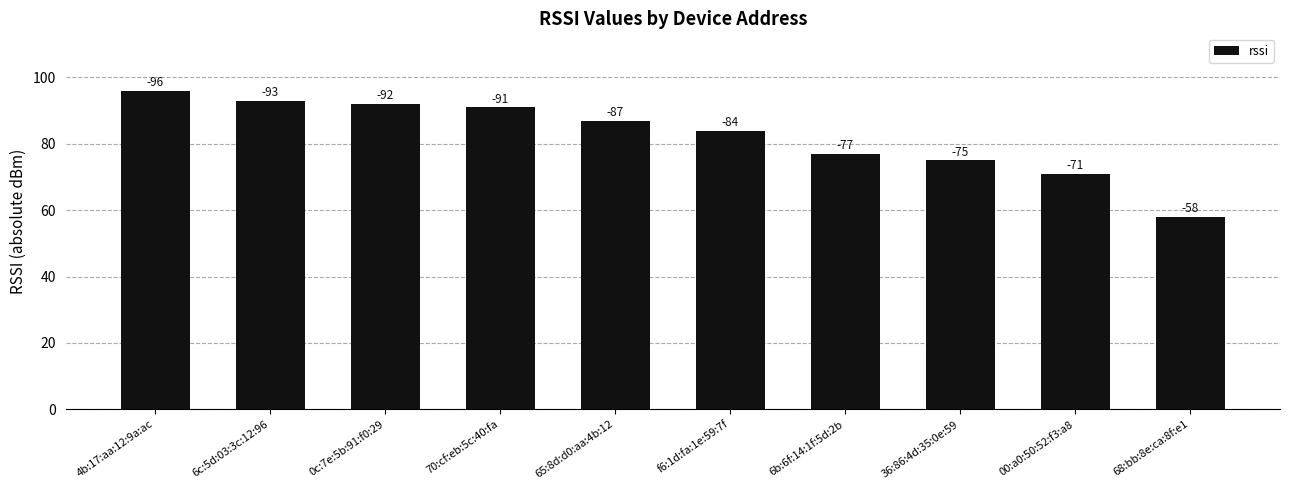

The chart shows a value of 93 at 6c:5d:03:3c:12:96. True or false?

True